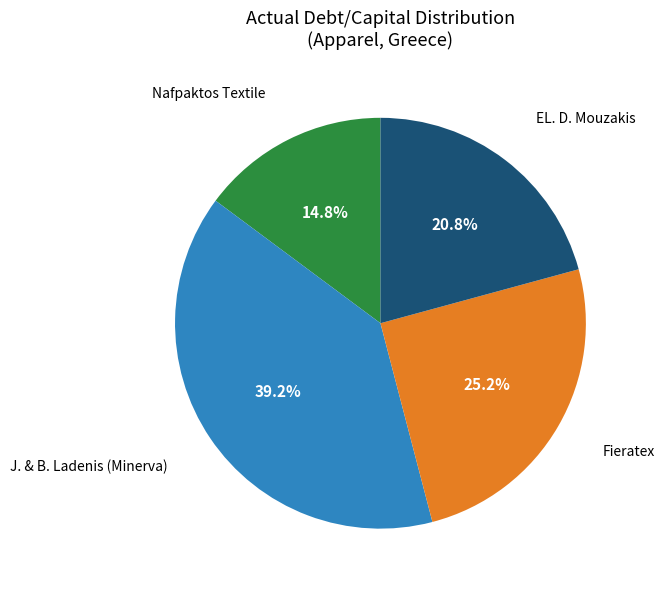

Is there any slice that represents more than half of the pie?

No